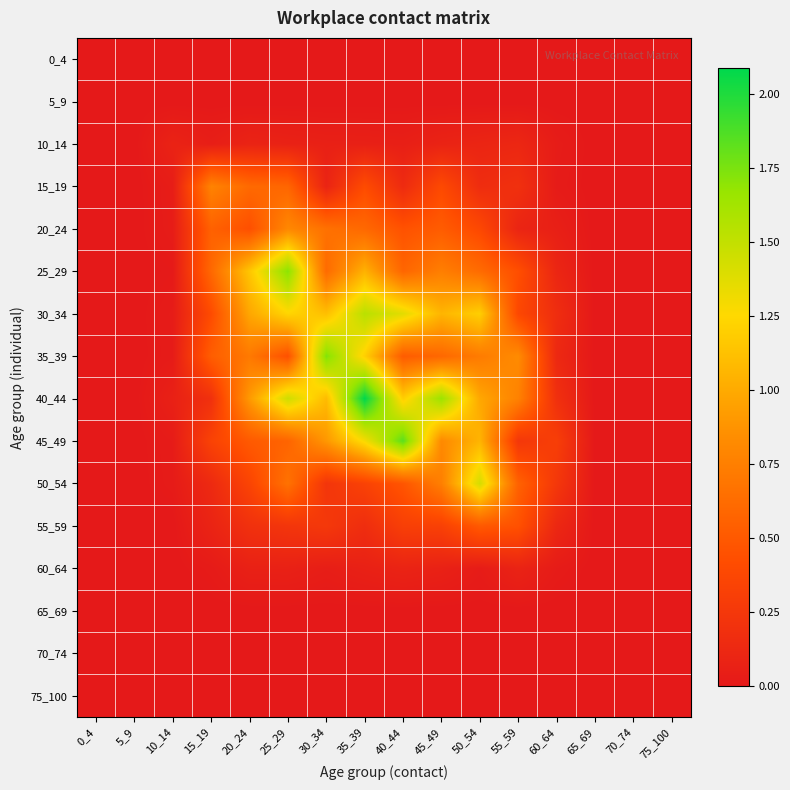

Which series has the largest total across all categories?

40_44